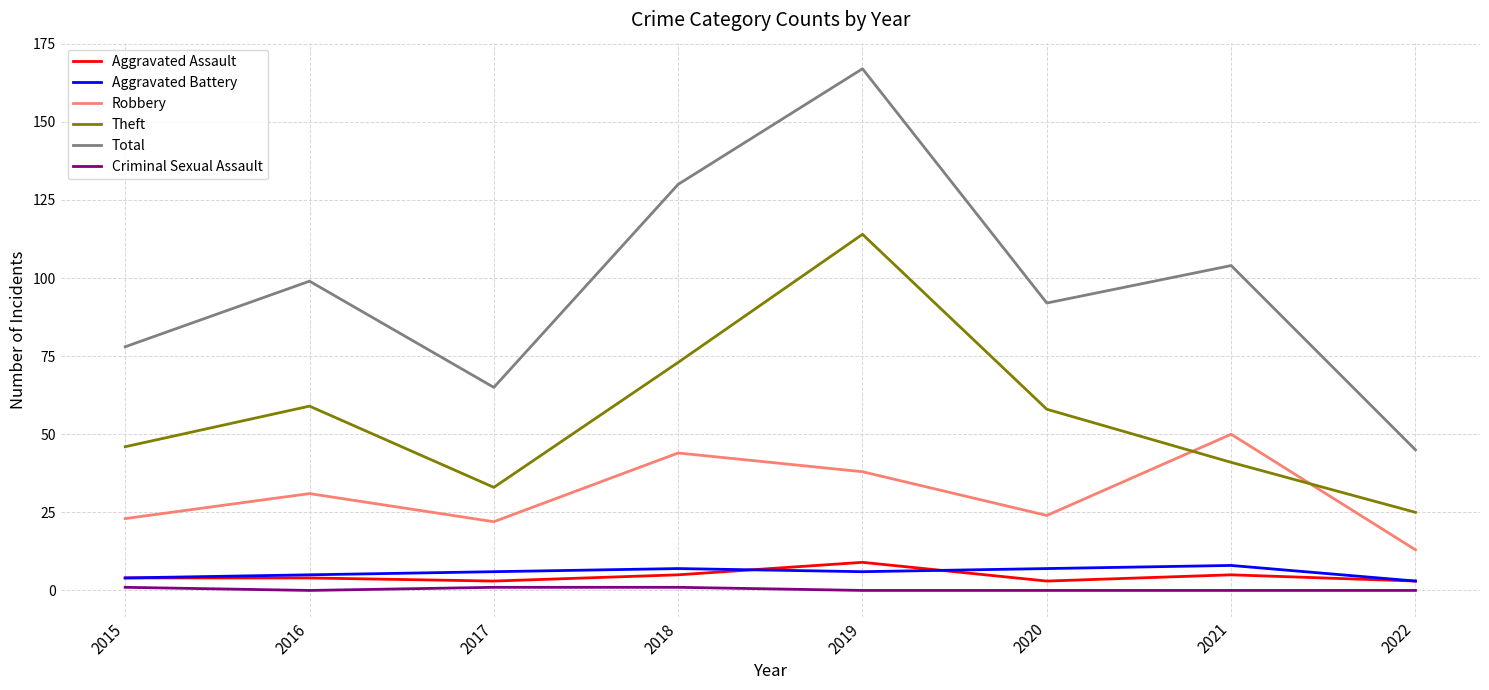

At how many categories does at least one series exceed 117?

2